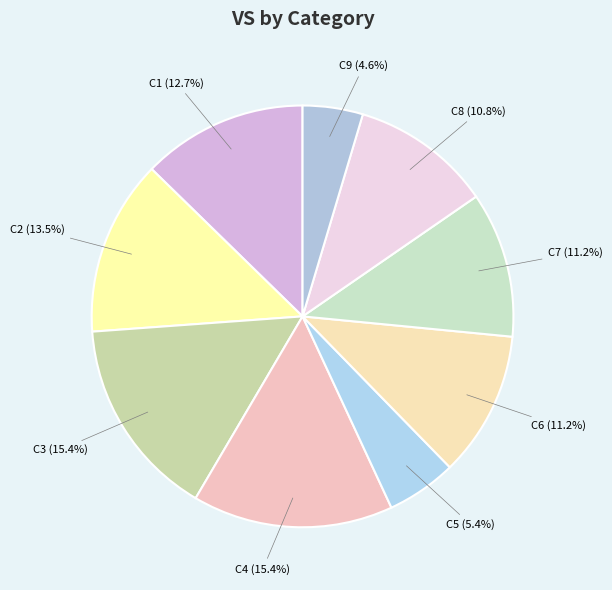

Is it true that C6 is 26% of the pie?

False